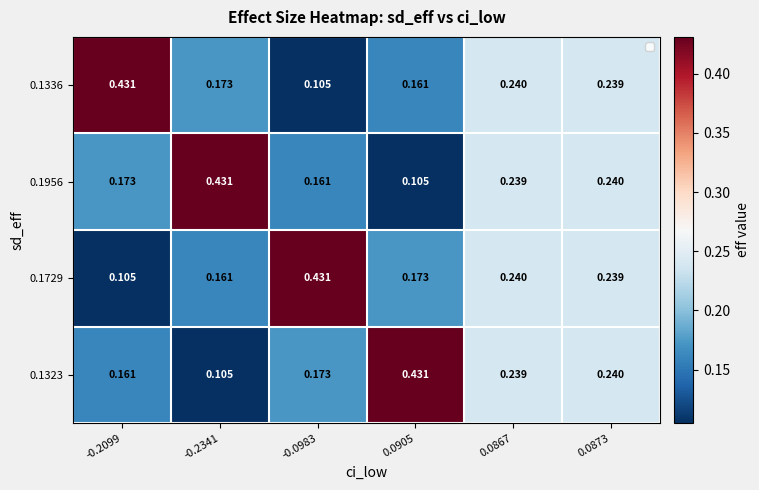

Is the value of 0.1323 at 0.0873 greater than the value of 0.1336 at 0.0873?

Yes